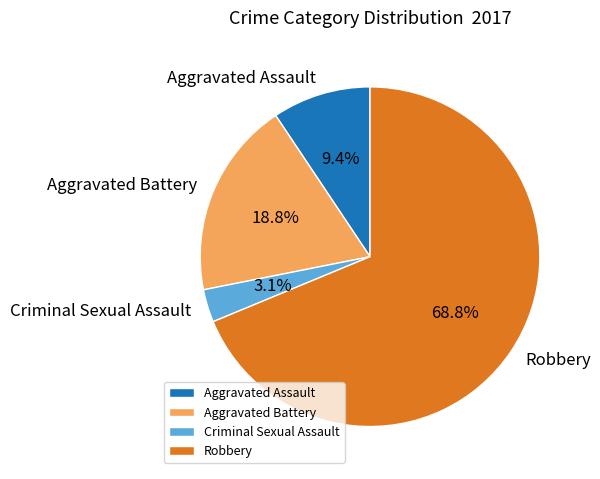

How many slices are in this pie chart?

4